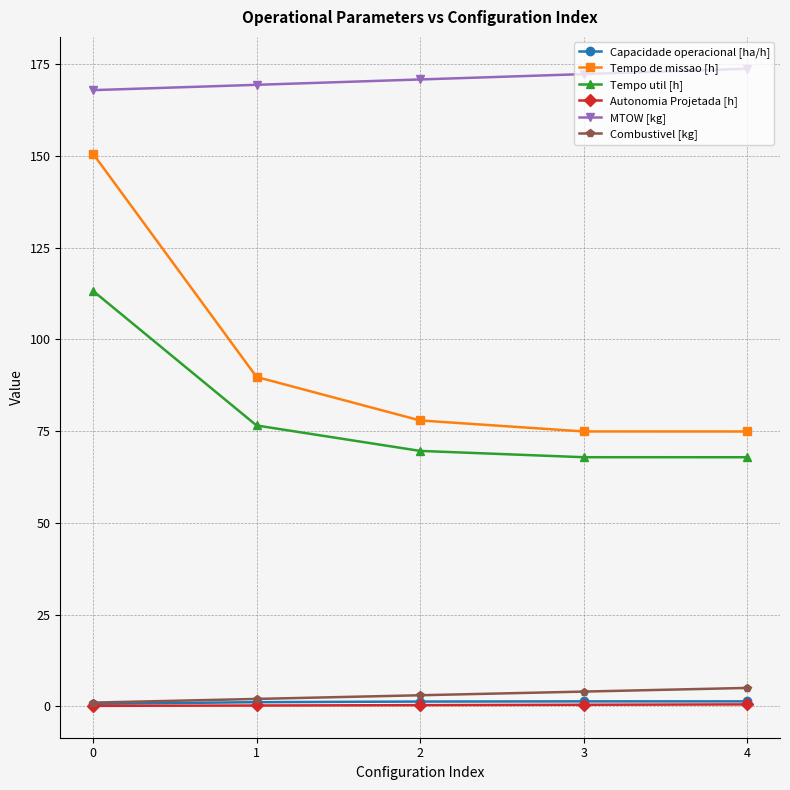

Is the value of MTOW [kg] at 1 greater than the value of Capacidade operacional [ha/h] at 3?

Yes